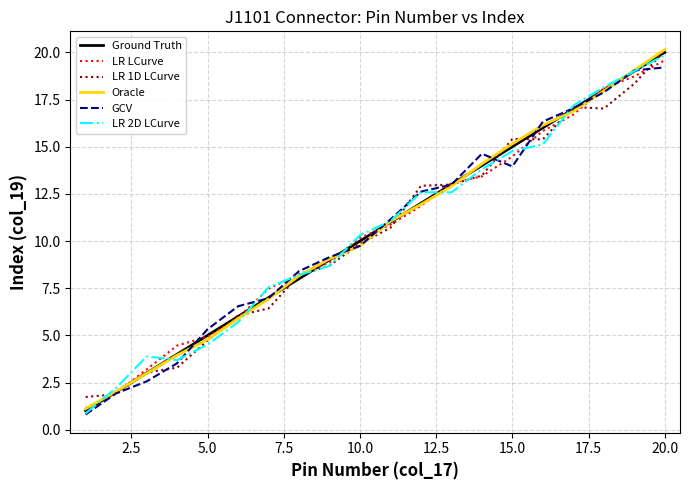

What is the smallest value displayed?

0.8